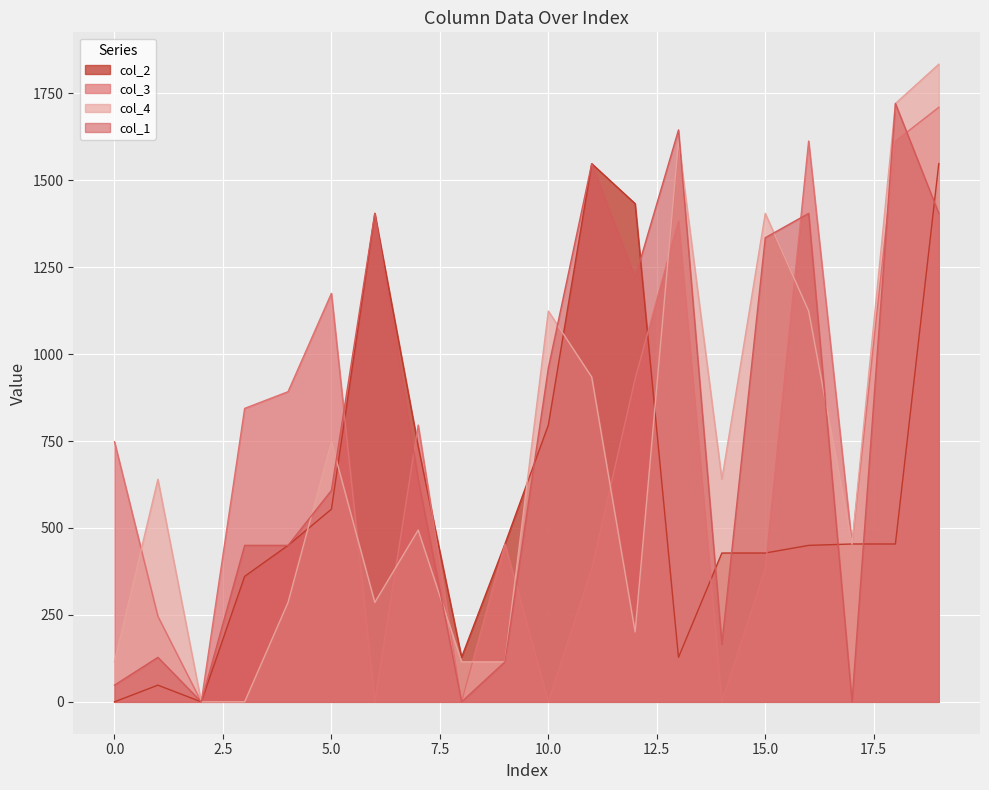

Which series has the widest spread of values?

col_4